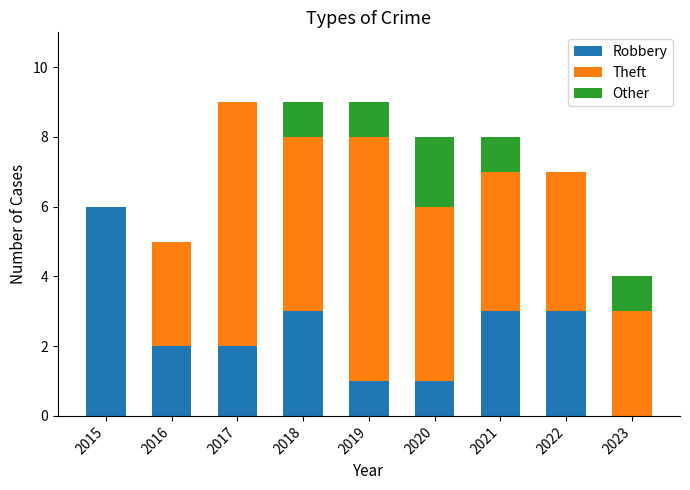

What is the total value across all series at 2023?

4